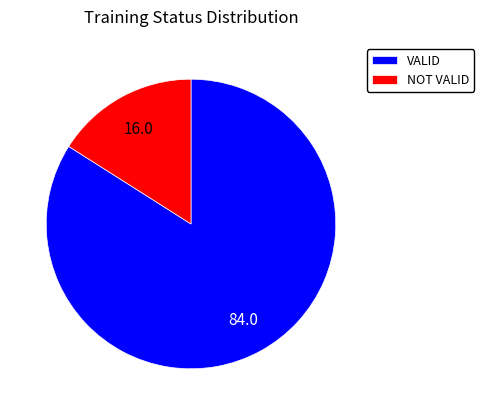

How many segments does this pie chart have?

2